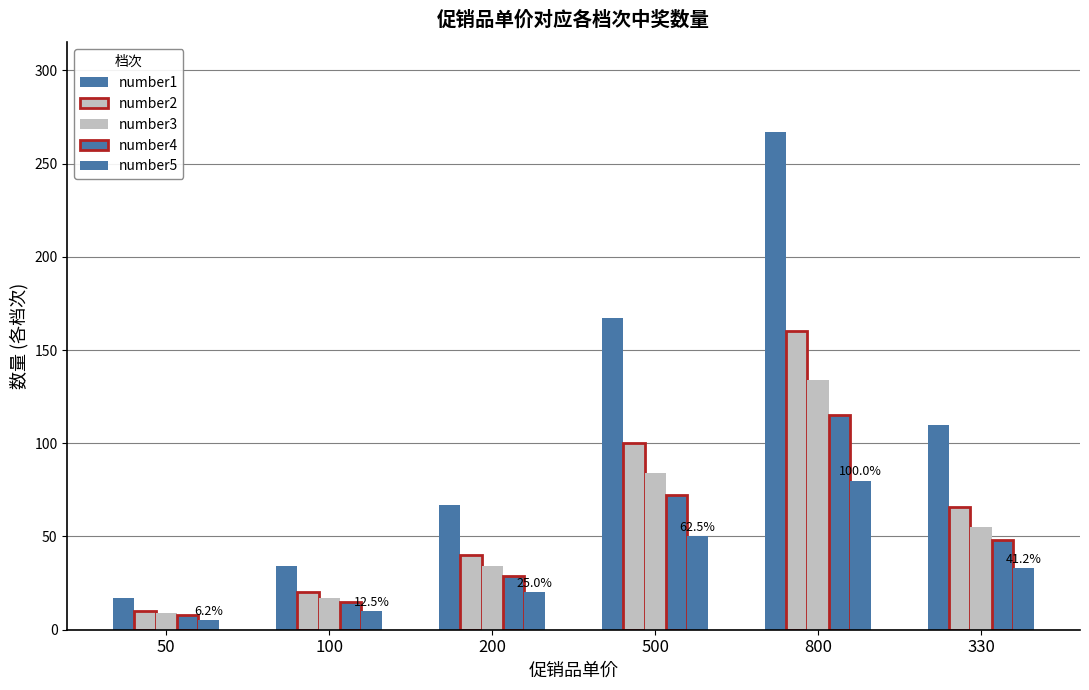

What is the spread (max minus min) of values at 330?

77